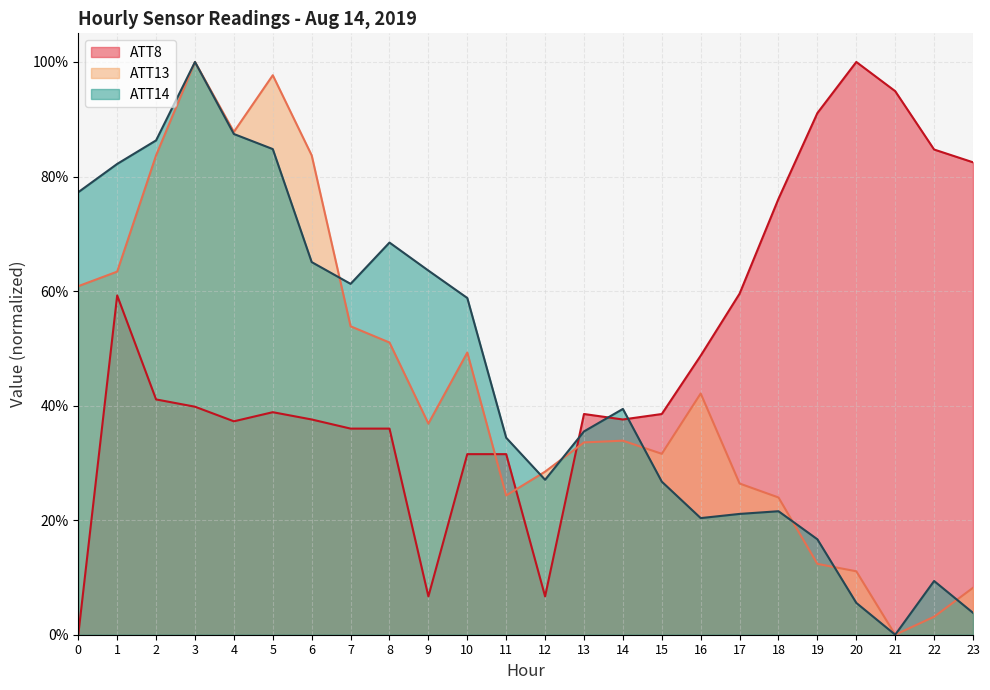

Which series ends up on top after the final intersection of ATT8 and ATT14?

ATT8